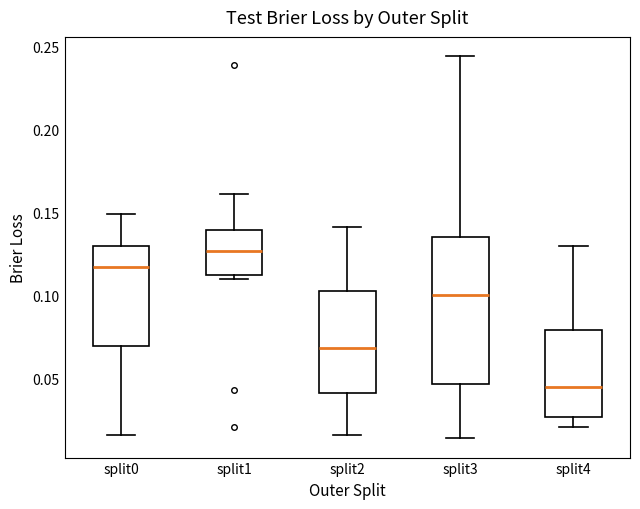

Where is the upper edge of the box for split0 on the y-axis? The values are not printed on the chart, so give them approximately, as read against the axis.

0.130